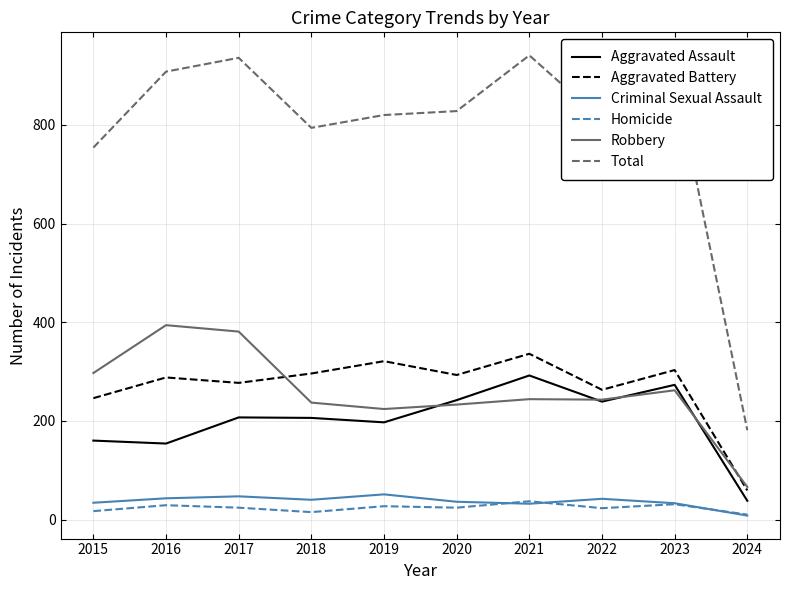

What is the approximate value of Robbery at 2016, to the nearest 5?

395